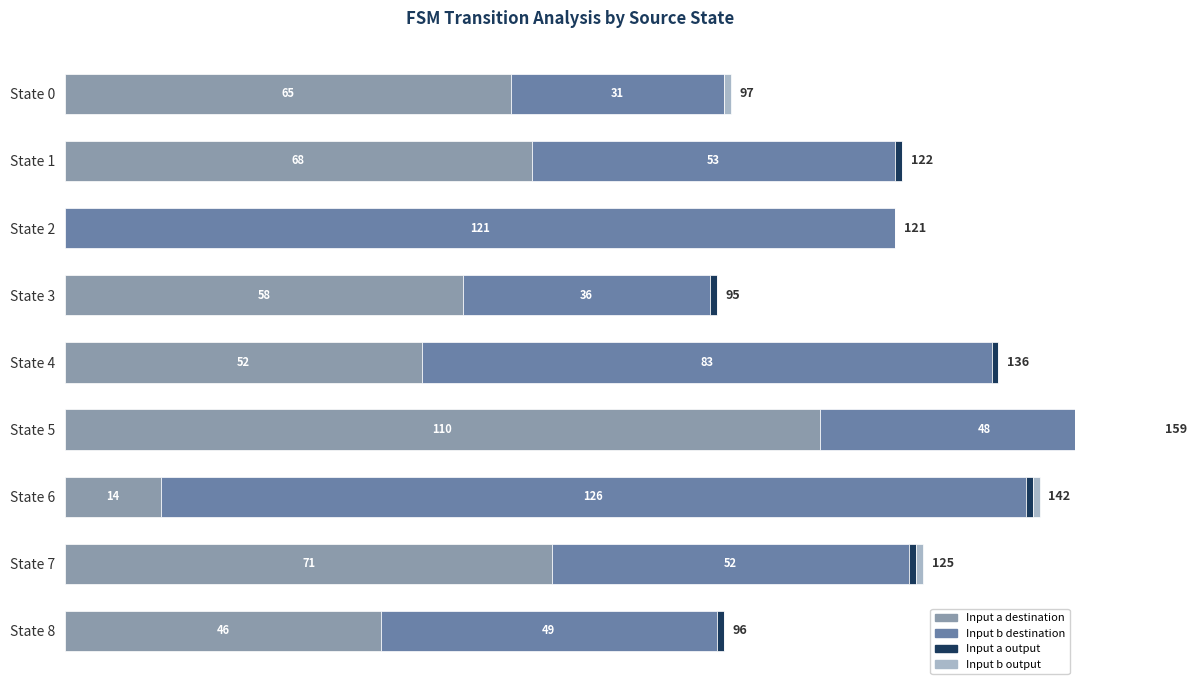

What are all the series names shown in the legend?

Input a destination, Input b destination, Input a output, Input b output